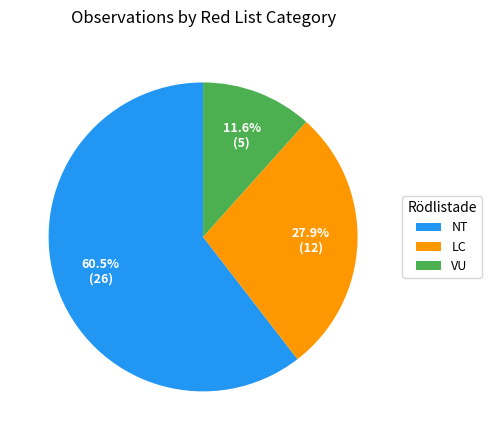

Rank the categories by value from highest to lowest.

NT, LC, VU